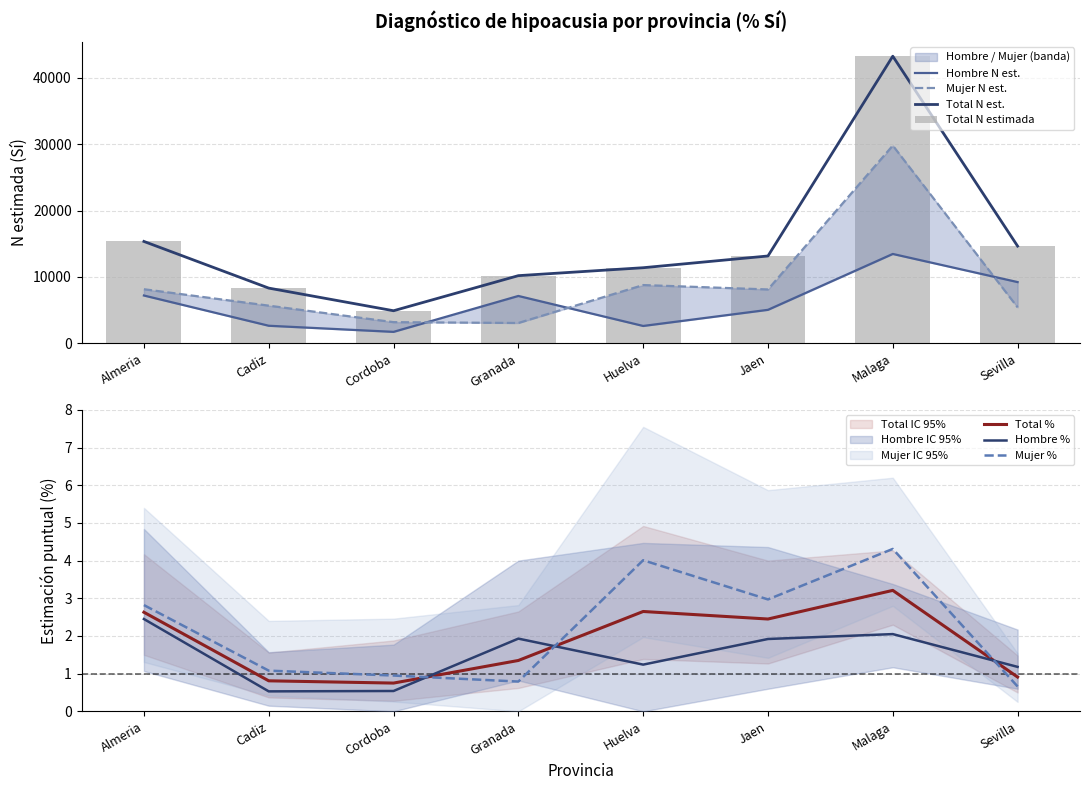

At which category does the chart reach its peak across all series?

Malaga